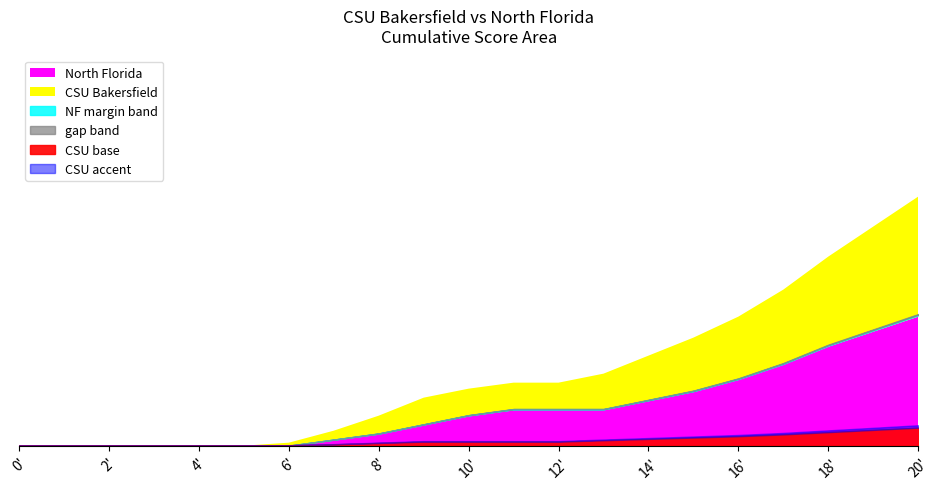

At which label is North Florida closest to 31?

20:00